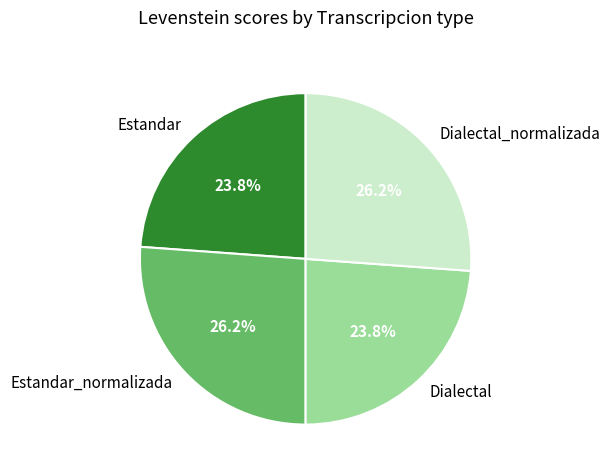

To the nearest percent, what is the combined percentage of Dialectal and Estandar_normalizada?

50%